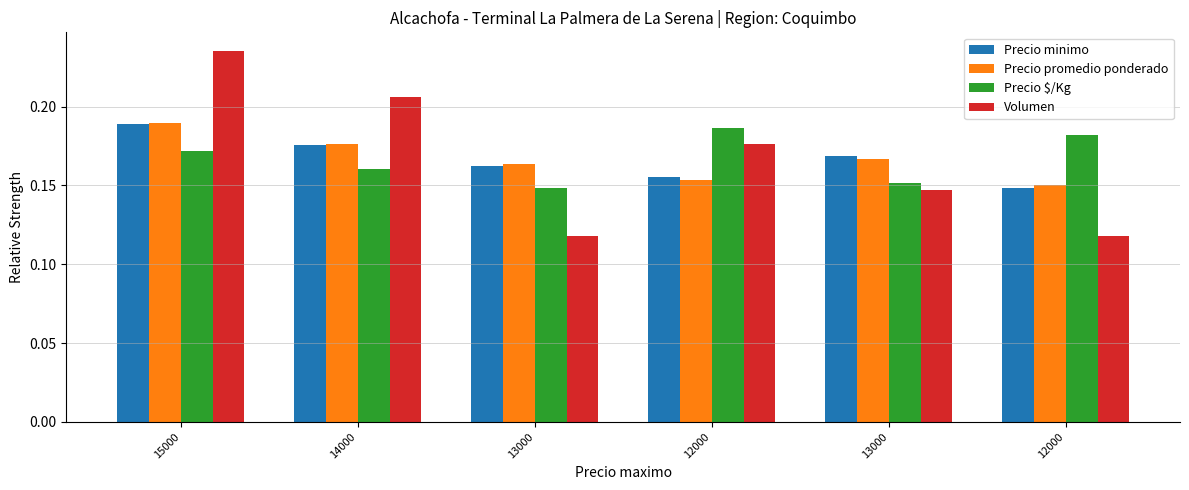

What is the highest value of the Precio promedio ponderado series?

0.2